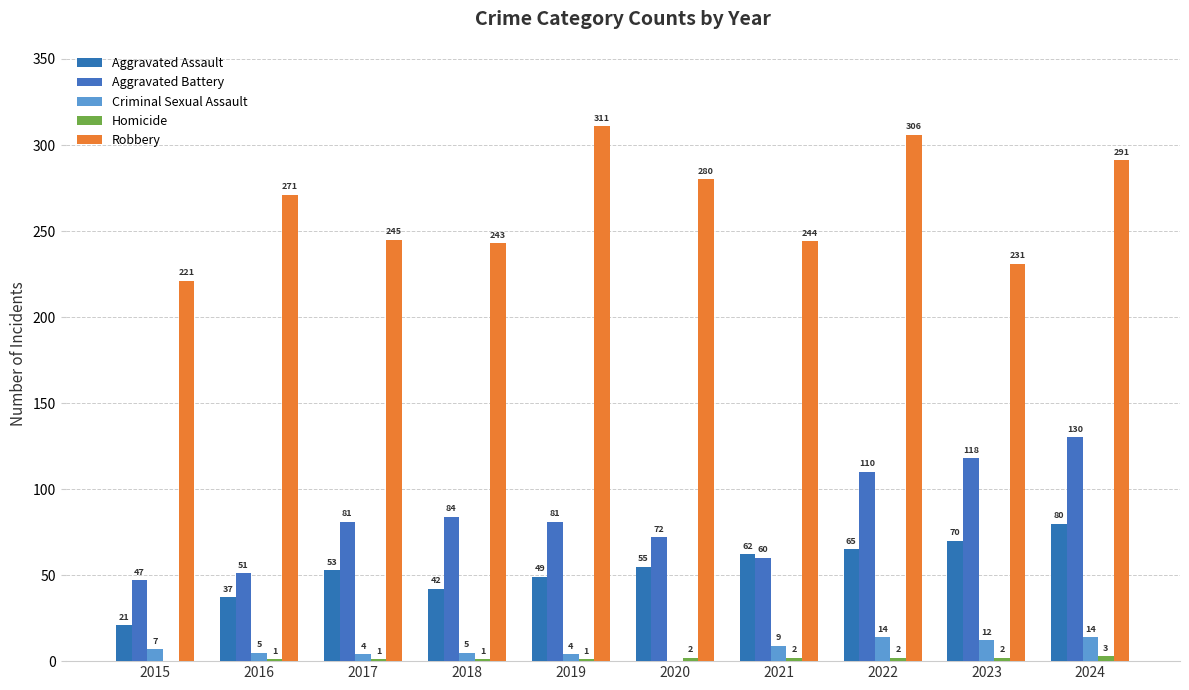

How many data points does each series have?

10